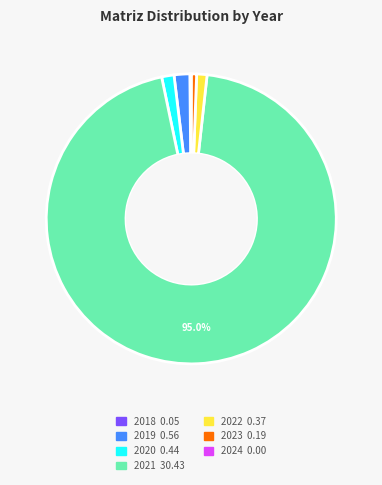

To the nearest percent, what percentage of the pie is 2021?

95%